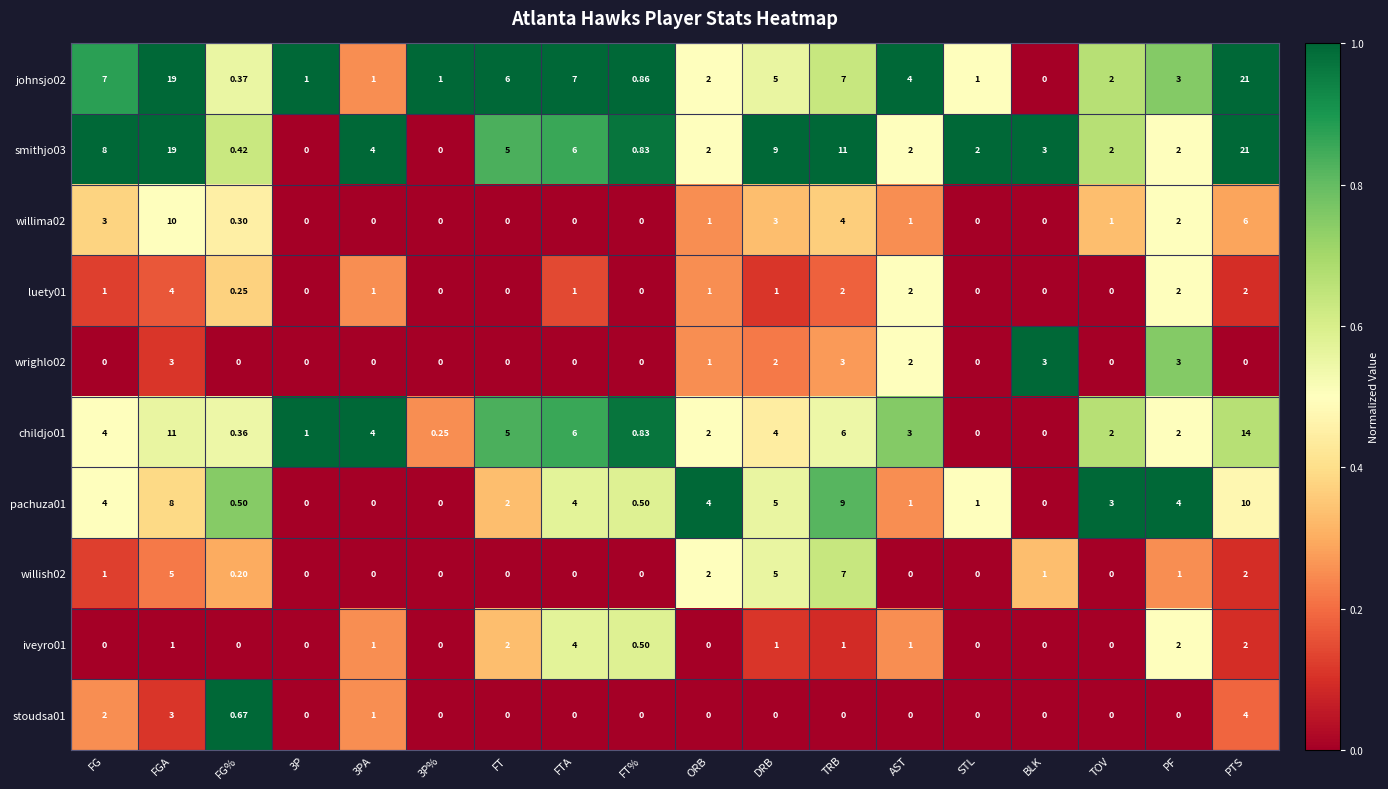

At which label does smithjo03 reach its peak?

PTS